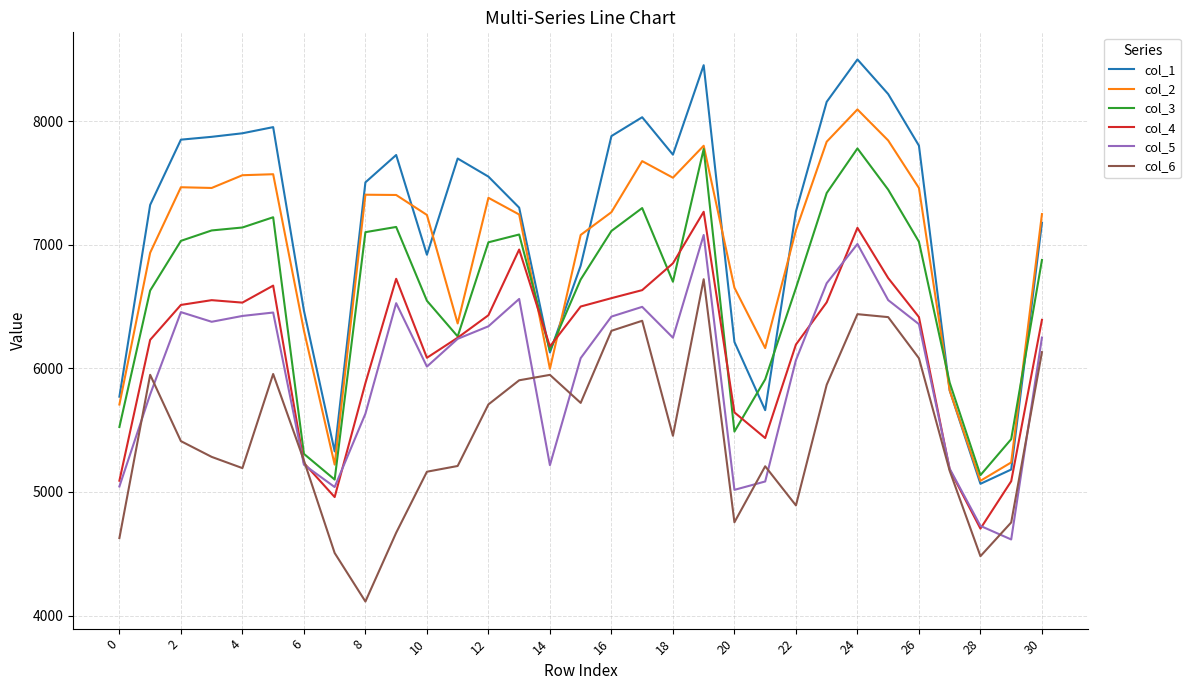

True or false: col_5 and col_1 cross at least once.

False